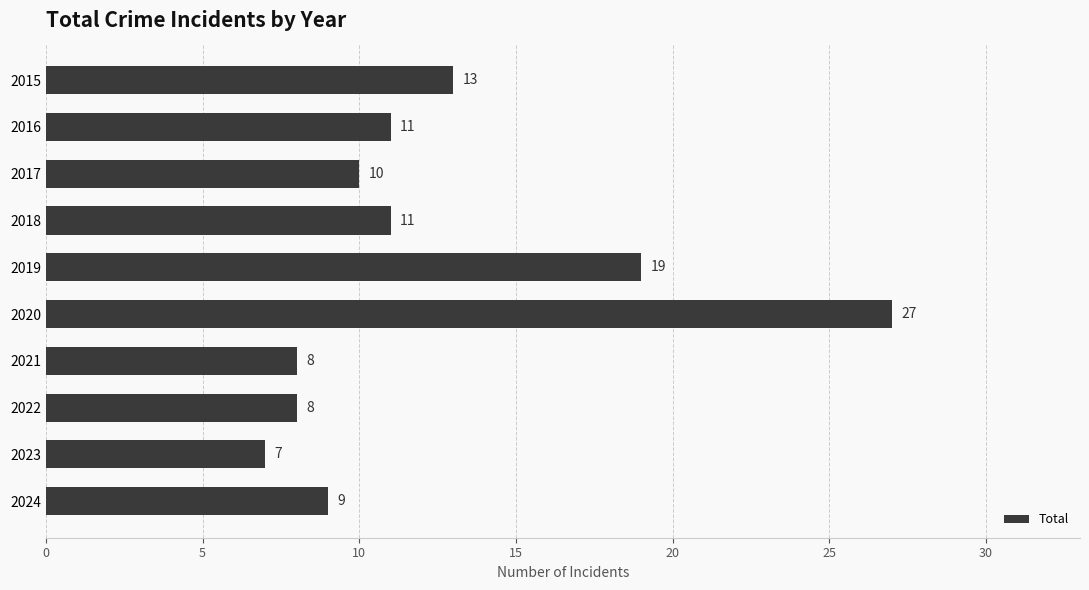

Approximately how many times larger is the value at 2016 compared to 2017?

1.1